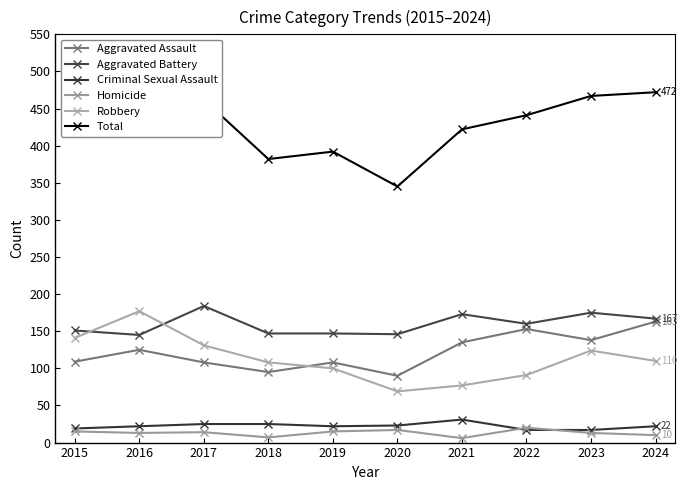

At which label does Criminal Sexual Assault reach its peak?

2021